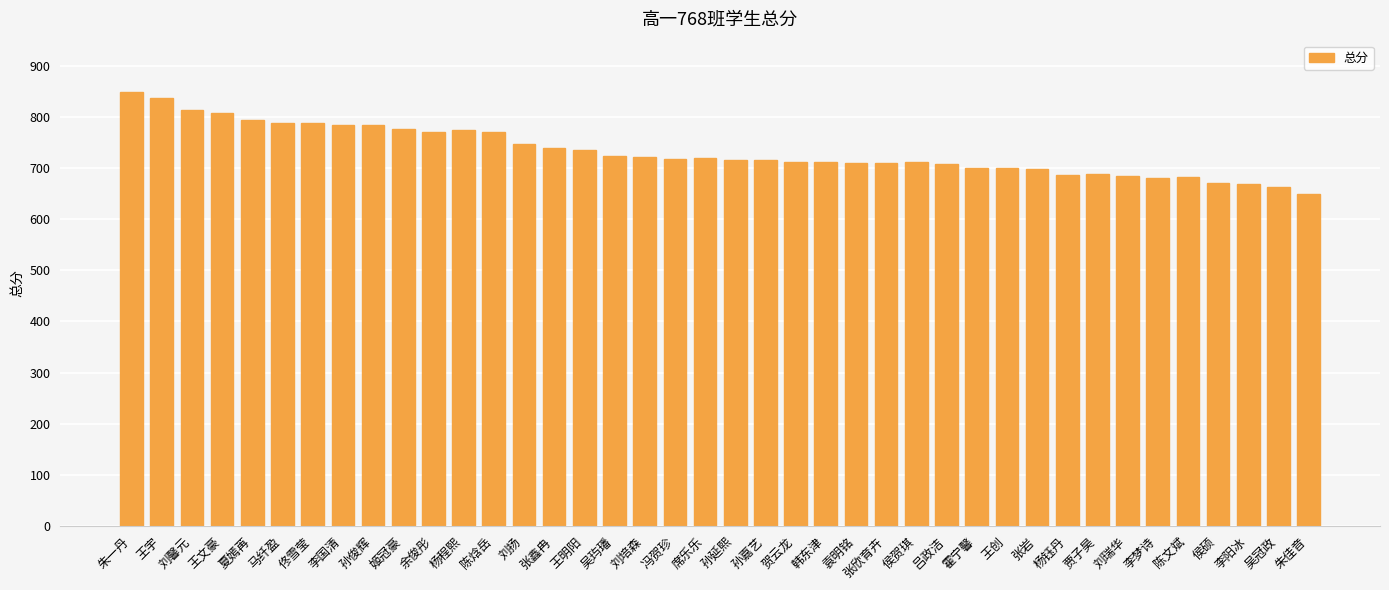

How many bars are there in total?

40